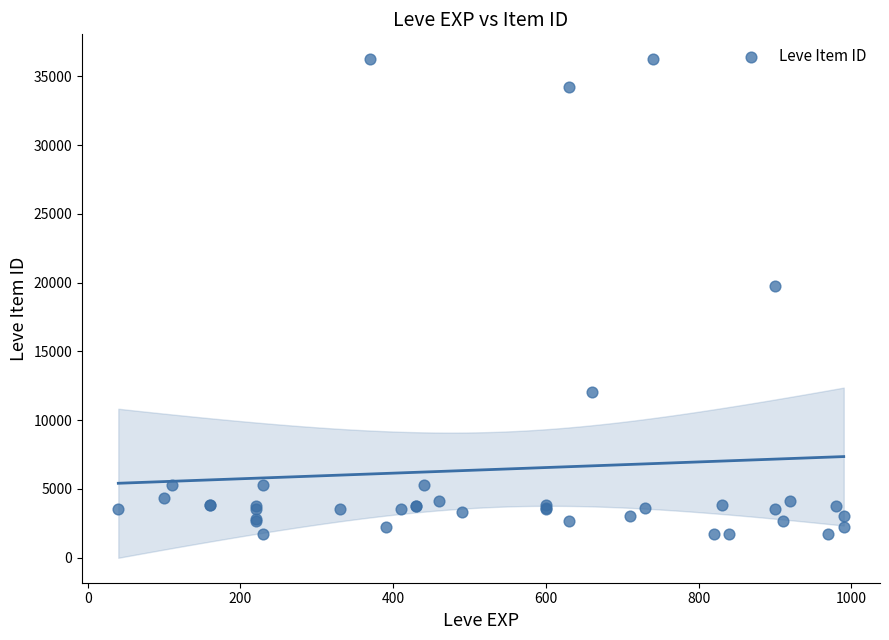

What Y value in the scatter plot is closest to 18967?

19744